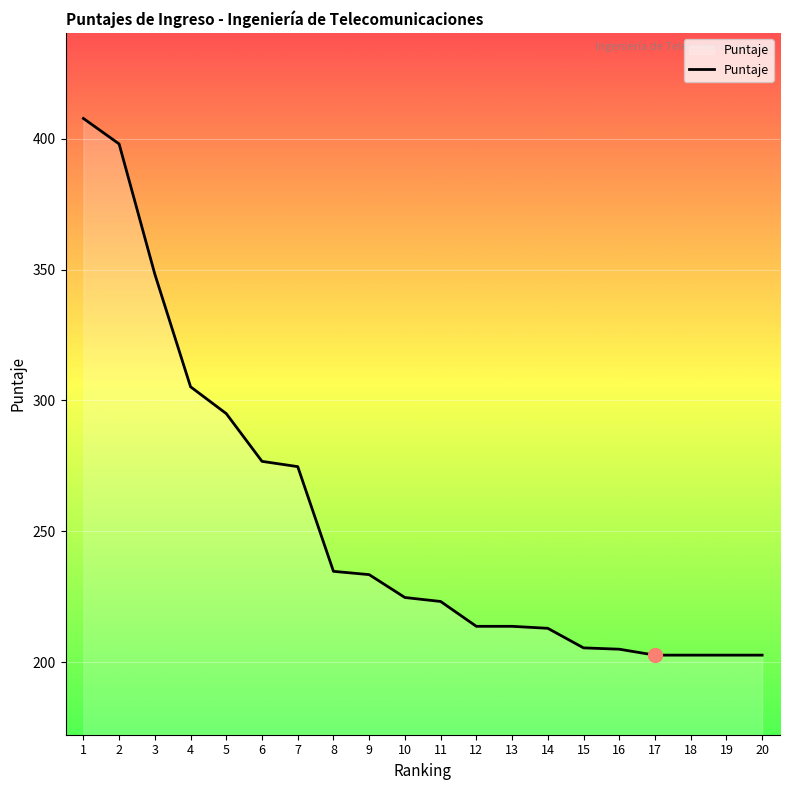

Read the value at 5.

295.0